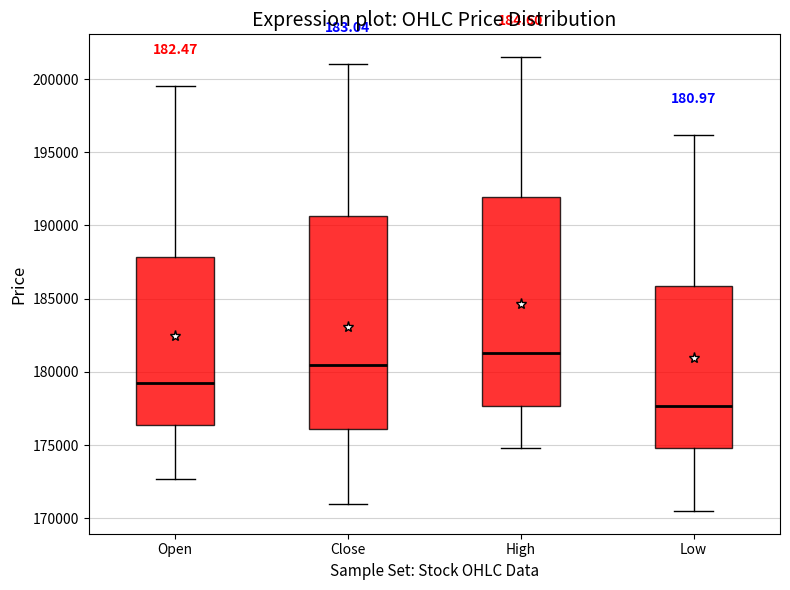

Where does the upper whisker of the box for Close end on the y-axis? The values are not printed on the chart, so give them approximately, as read against the axis.

201000